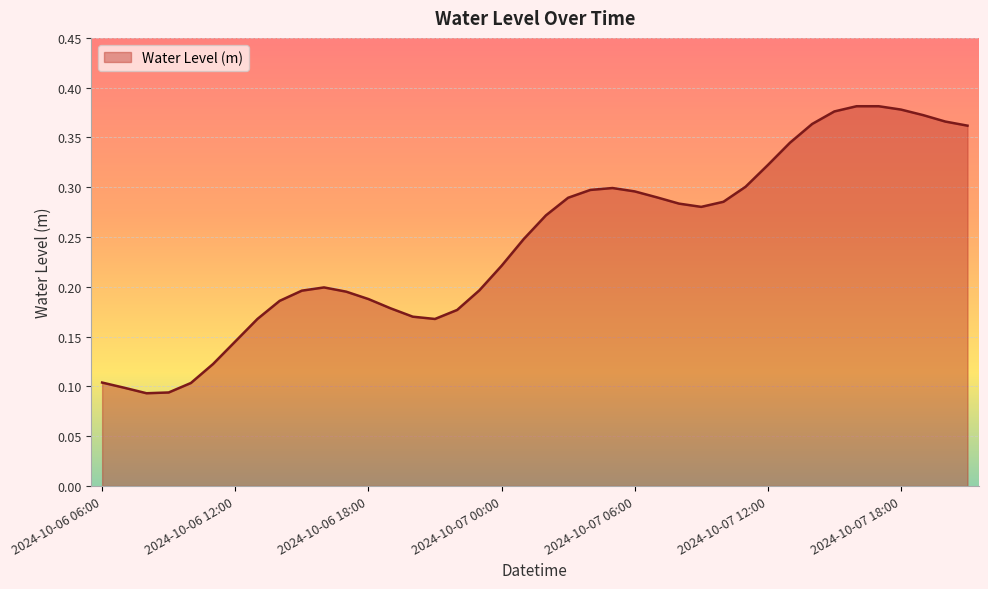

How many lines are shown in the chart?

1